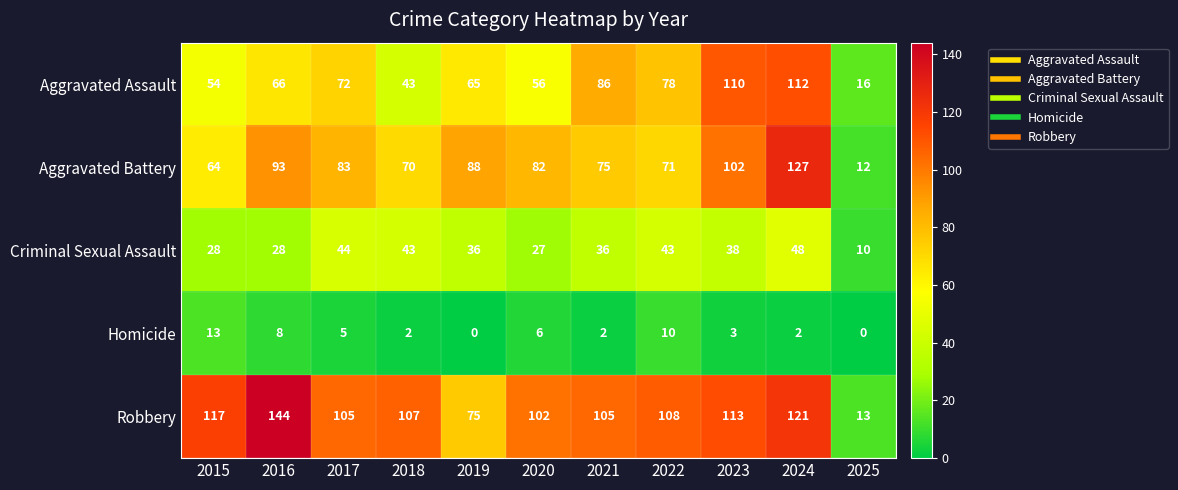

What is the spread (max minus min) of values at 2023?

110